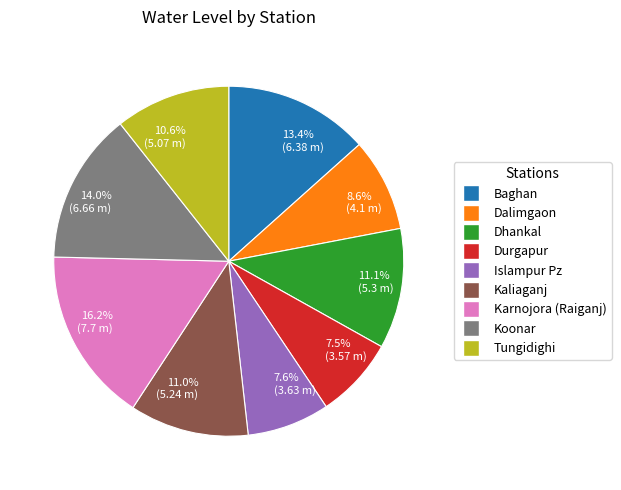

How many slices are in this pie chart?

9